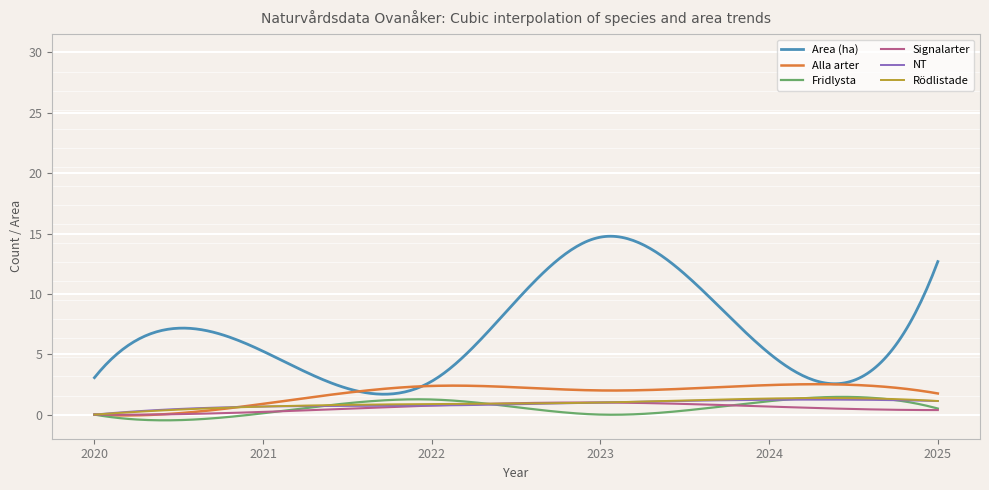

True or false: Area (ha) and NT cross at least once.

False